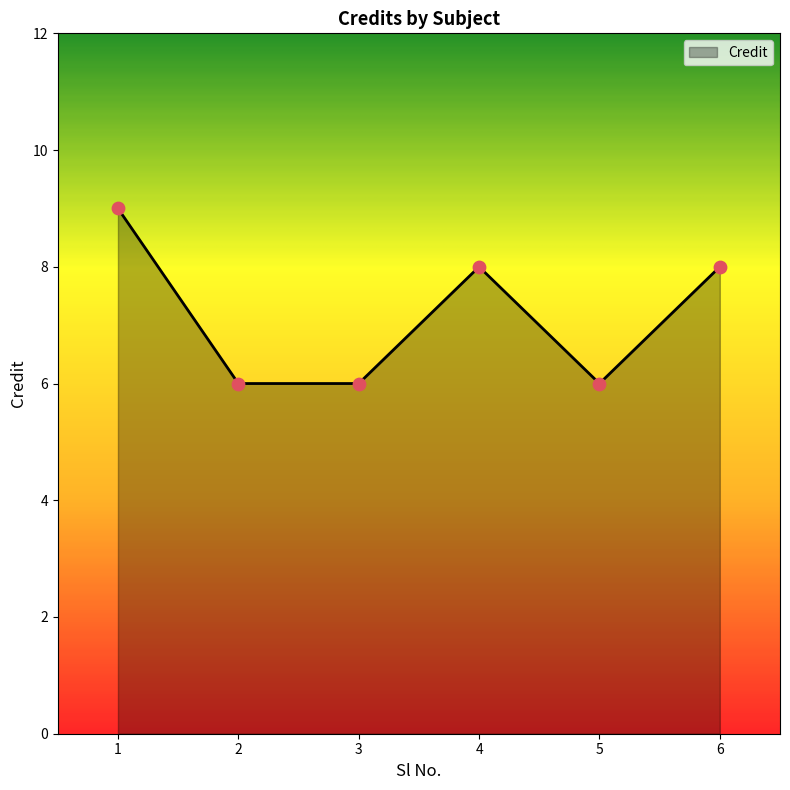

What is the change in value from 1 to 3?

-3